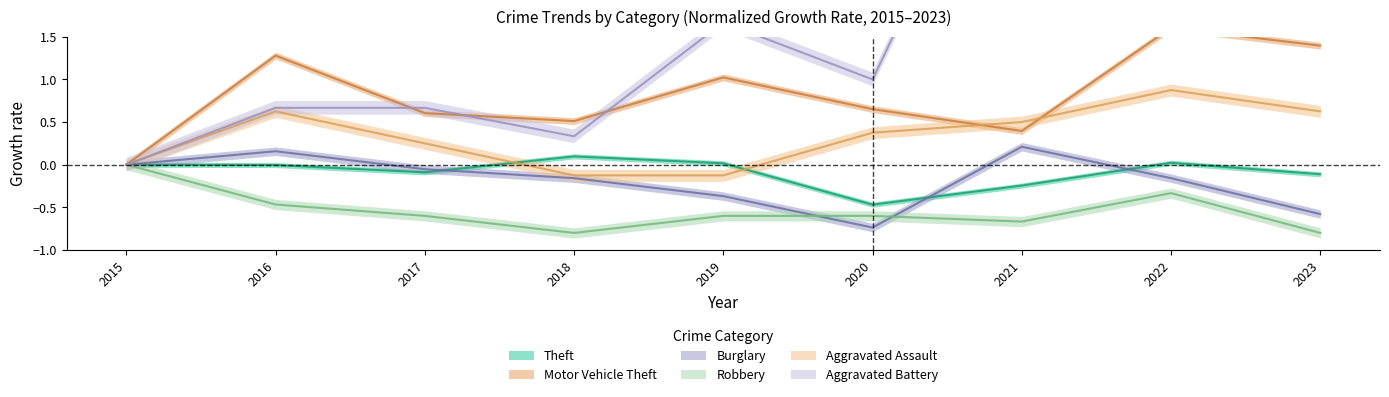

At how many categories does at least one series exceed 1?

5